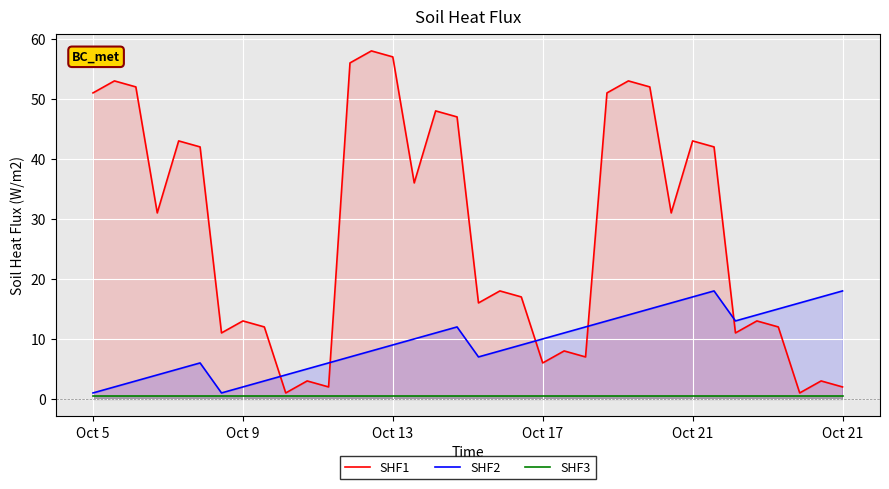

What is the total value across all series at 20?

26.4